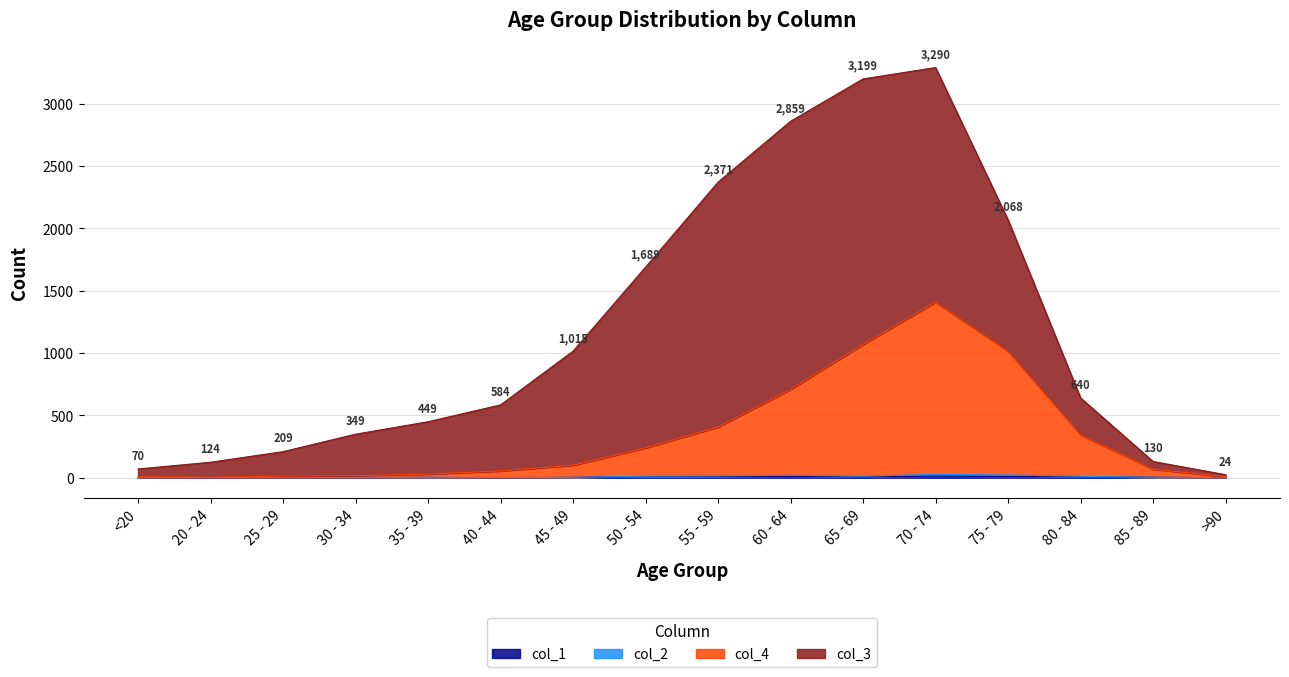

At which label does col_4 first exceed 100?

50 - 54